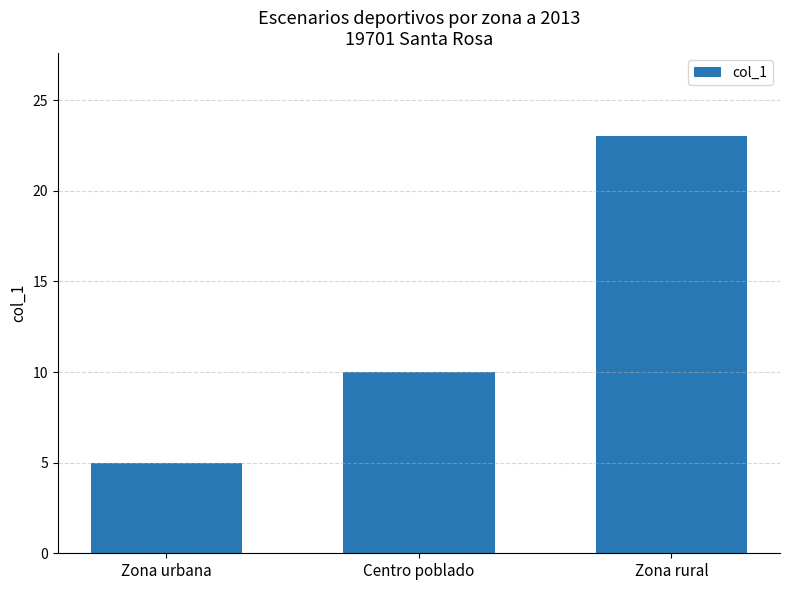

Reading right to left, extract all data points from this chart.

Zona rural=23	Centro poblado=10	Zona urbana=5